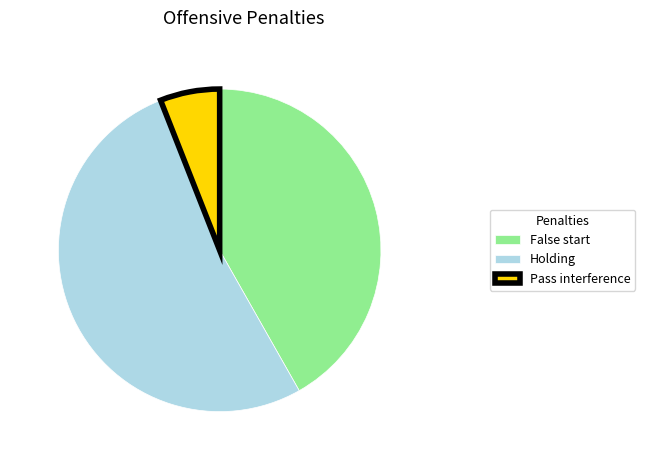

Is the sum of False start and Pass interference greater than half?

No